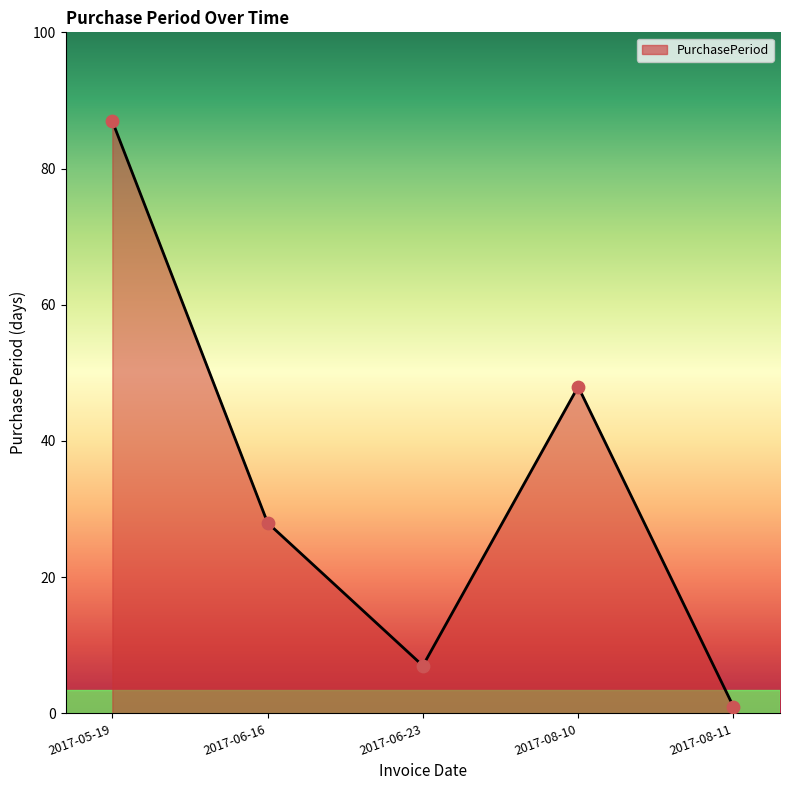

What is the ratio of the value at 2017-08-11 to the value at 2017-06-23?

0.1